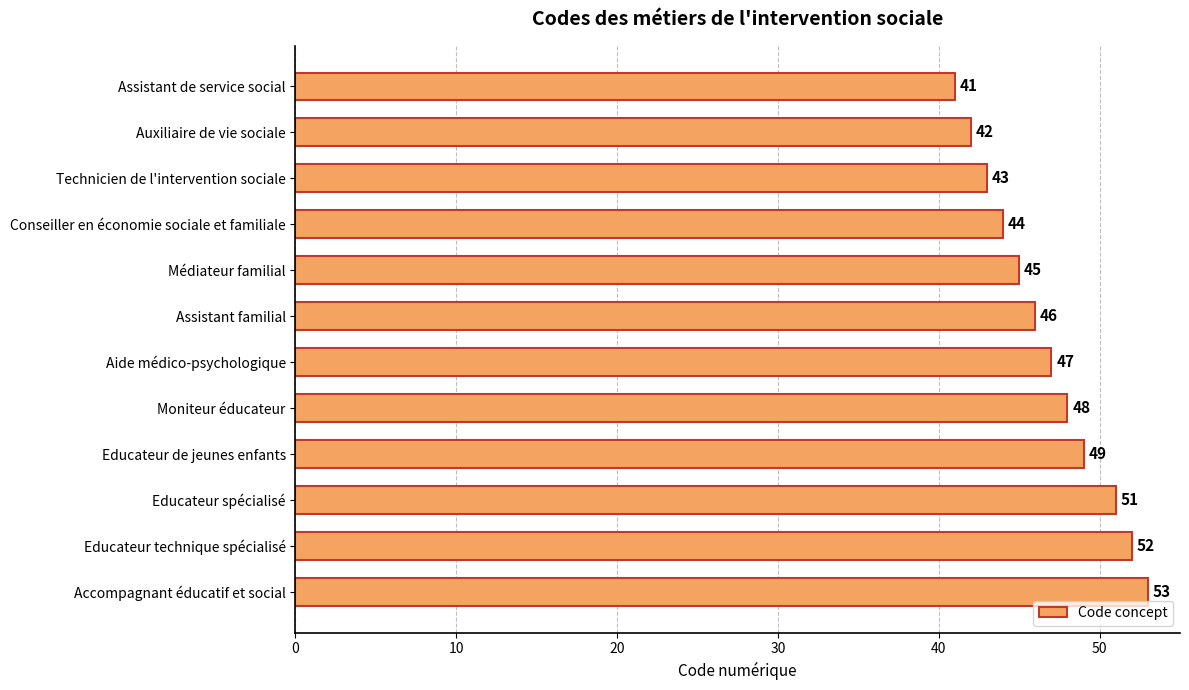

How many categories are shown in the chart?

12